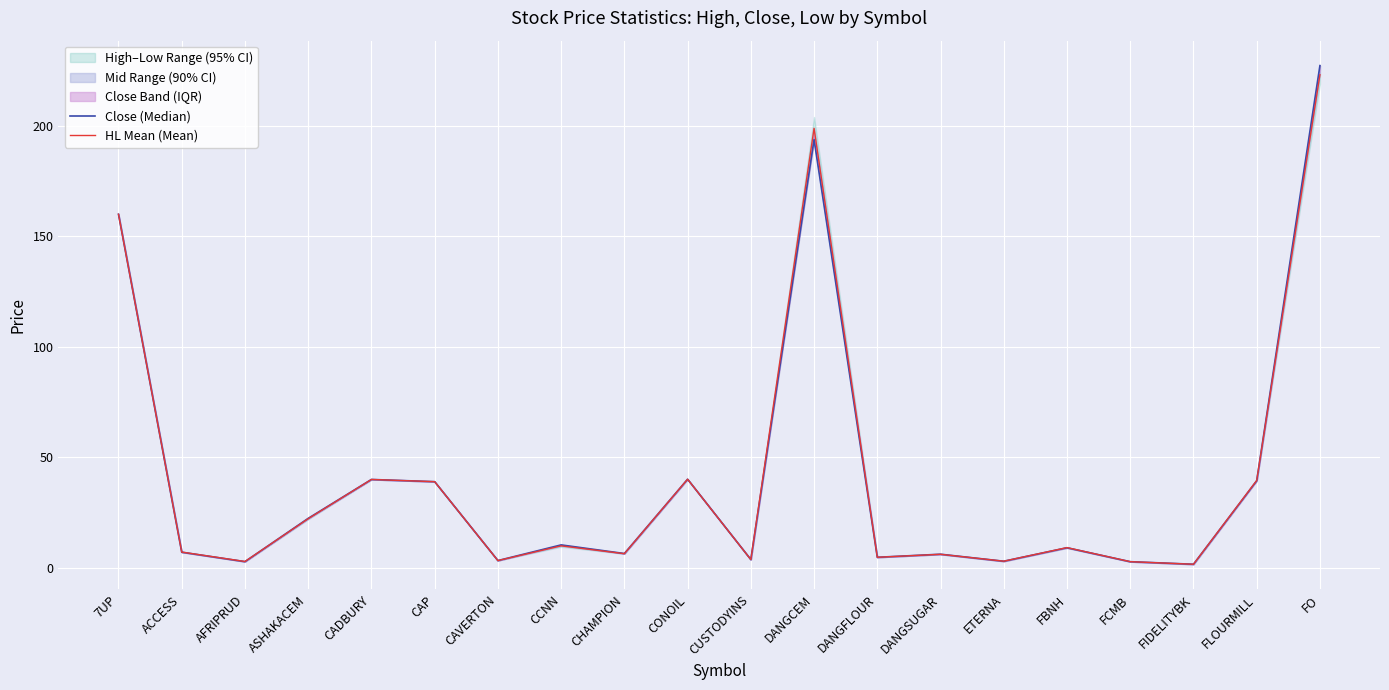

The value of HL Mean (Mean) at CCNN is 5.9. True or false?

False